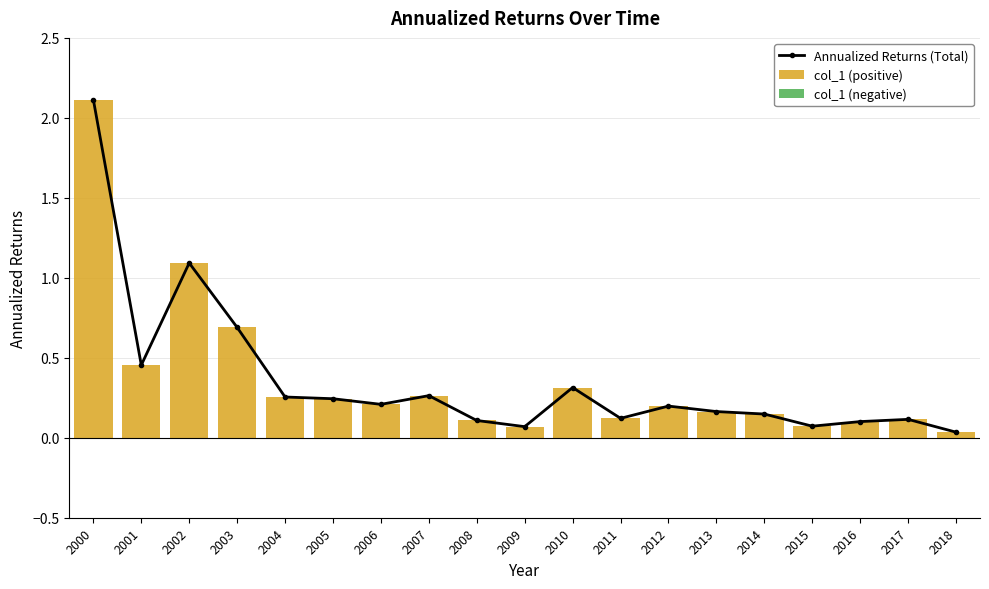

Reading left to right, transcribe all the data shown in this chart.

Annualized Returns (Total): 2000=2.1	2001=0.5	2002=1.1	2003=0.7	2004=0.3	2005=0.2	2006=0.2	2007=0.3	2008=0.1	2009=0.1	2010=0.3	2011=0.1	2012=0.2	2013=0.2	2014=0.1	2015=0.1	2016=0.1	2017=0.1	2018=0.0
col_1 (positive): 2000=2.1	2001=0.5	2002=1.1	2003=0.7	2004=0.3	2005=0.2	2006=0.2	2007=0.3	2008=0.1	2009=0.1	2010=0.3	2011=0.1	2012=0.2	2013=0.2	2014=0.1	2015=0.1	2016=0.1	2017=0.1	2018=0.0
col_1 (negative): 2000=0.0	2001=0.0	2002=0.0	2003=0.0	2004=0.0	2005=0.0	2006=0.0	2007=0.0	2008=0.0	2009=0.0	2010=0.0	2011=0.0	2012=0.0	2013=0.0	2014=0.0	2015=0.0	2016=0.0	2017=0.0	2018=0.0